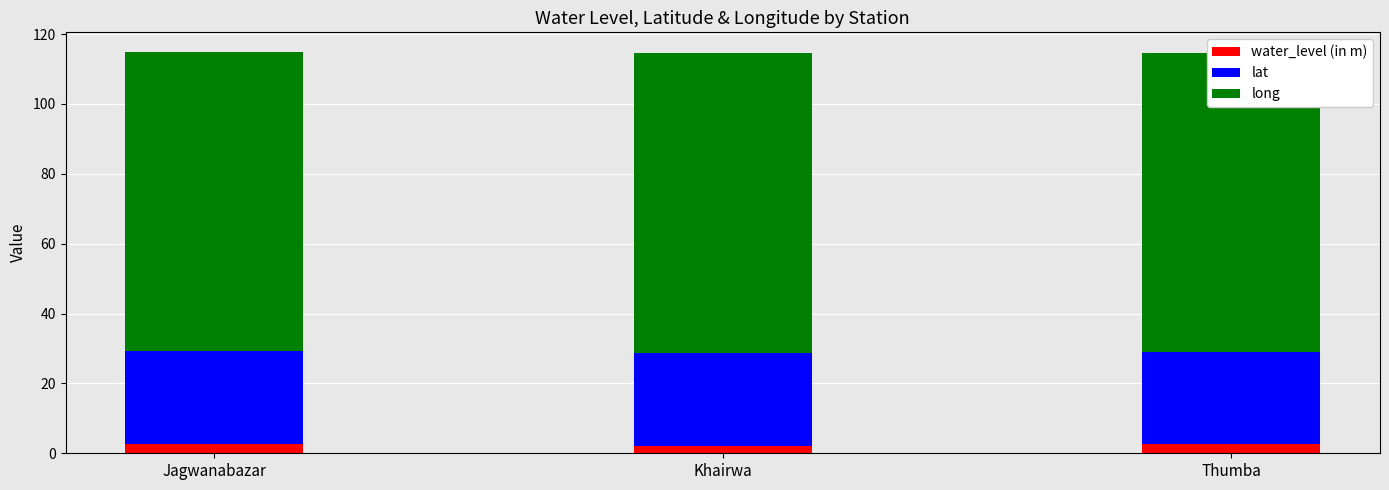

At Khairwa, list the series in order from largest to smallest.

long, lat, water_level (in m)